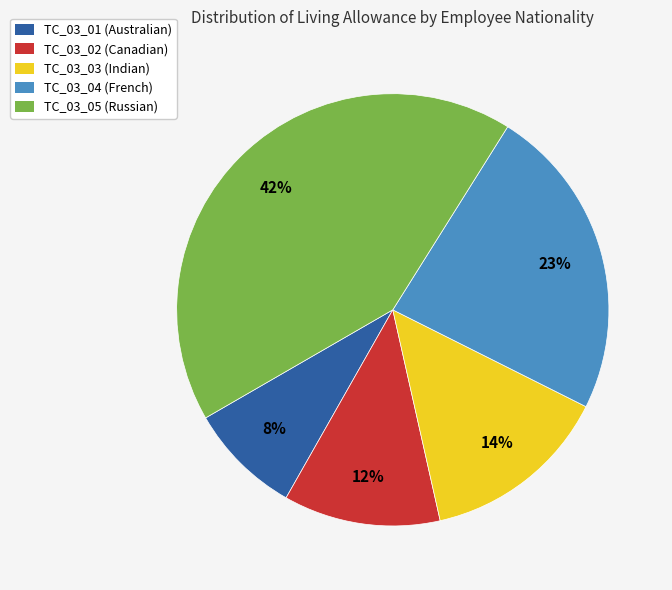

Is the sum of TC_03_04 (French) and TC_03_03 (Indian) greater than half?

No